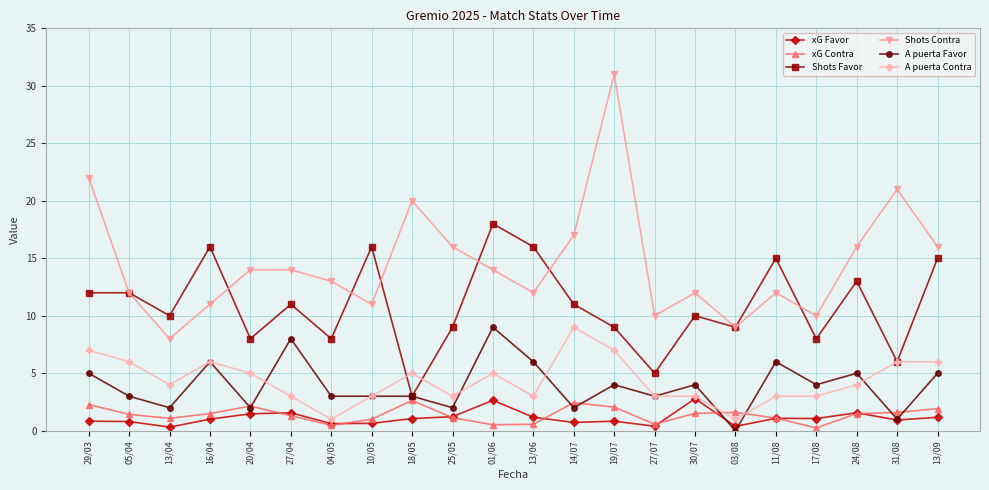

The value of A puerta Contra at 25/05 is 3.0. True or false?

True